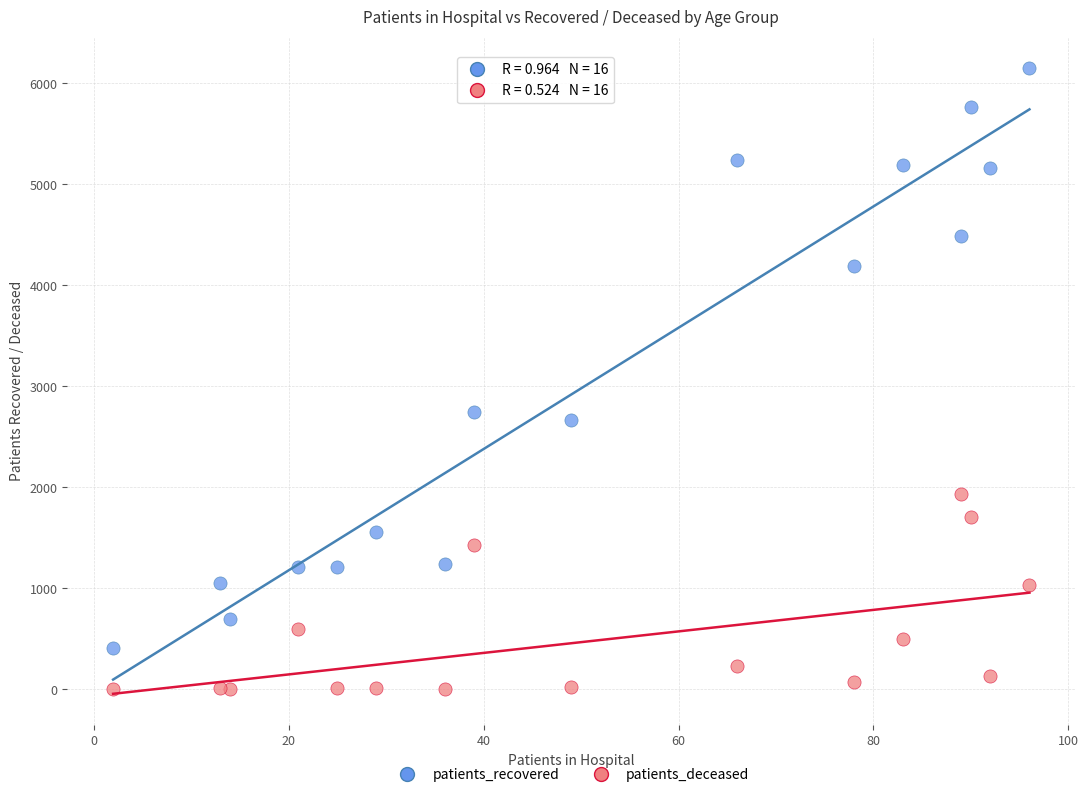

What are all the series names shown in the legend?

patients_recovered, patients_deceased